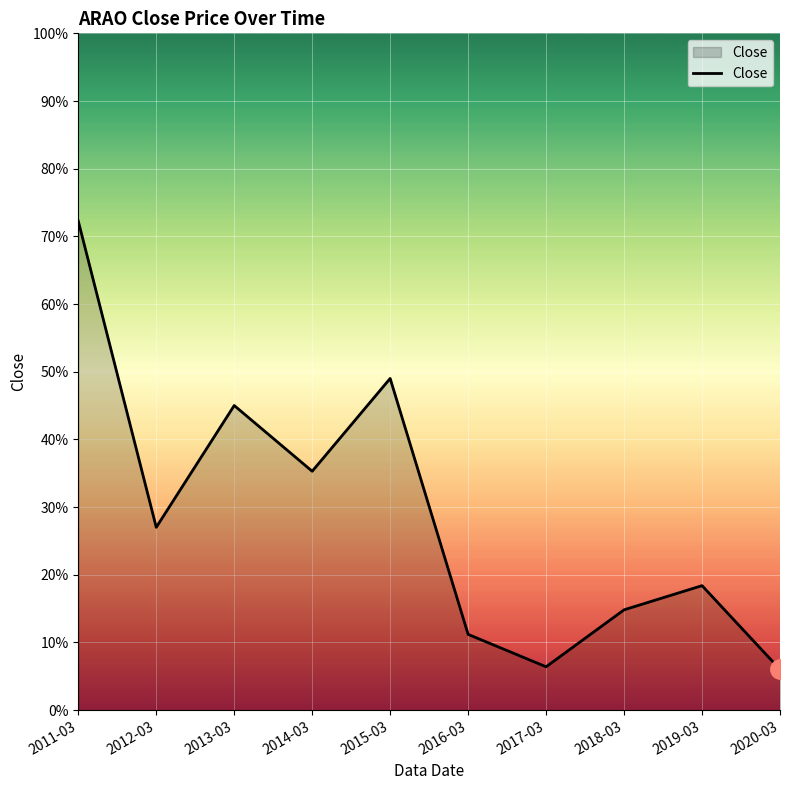

How many interior local valleys (lower than both neighbors) does the data have?

3